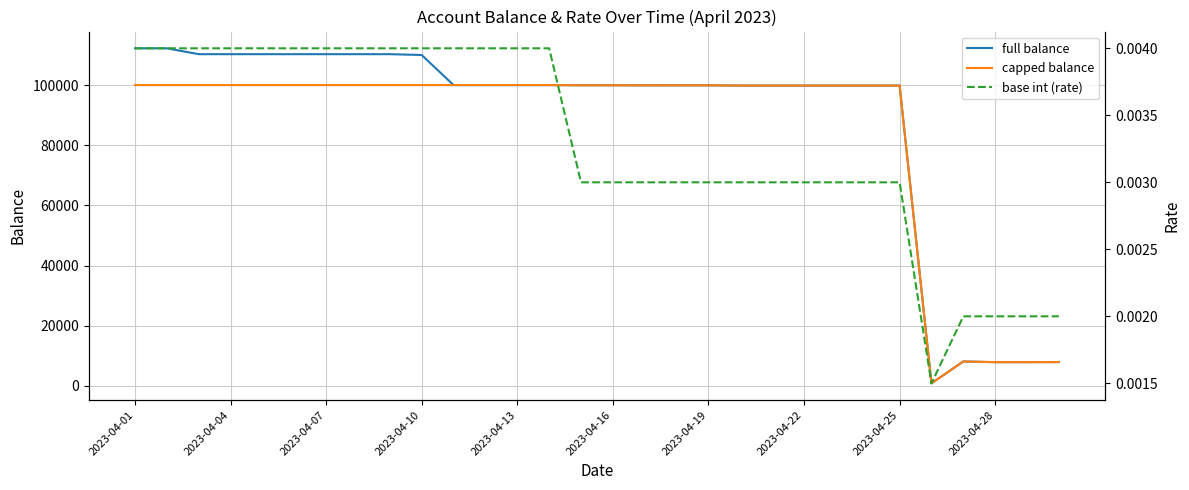

True or false: base int (rate) and full balance intersect in this chart.

False